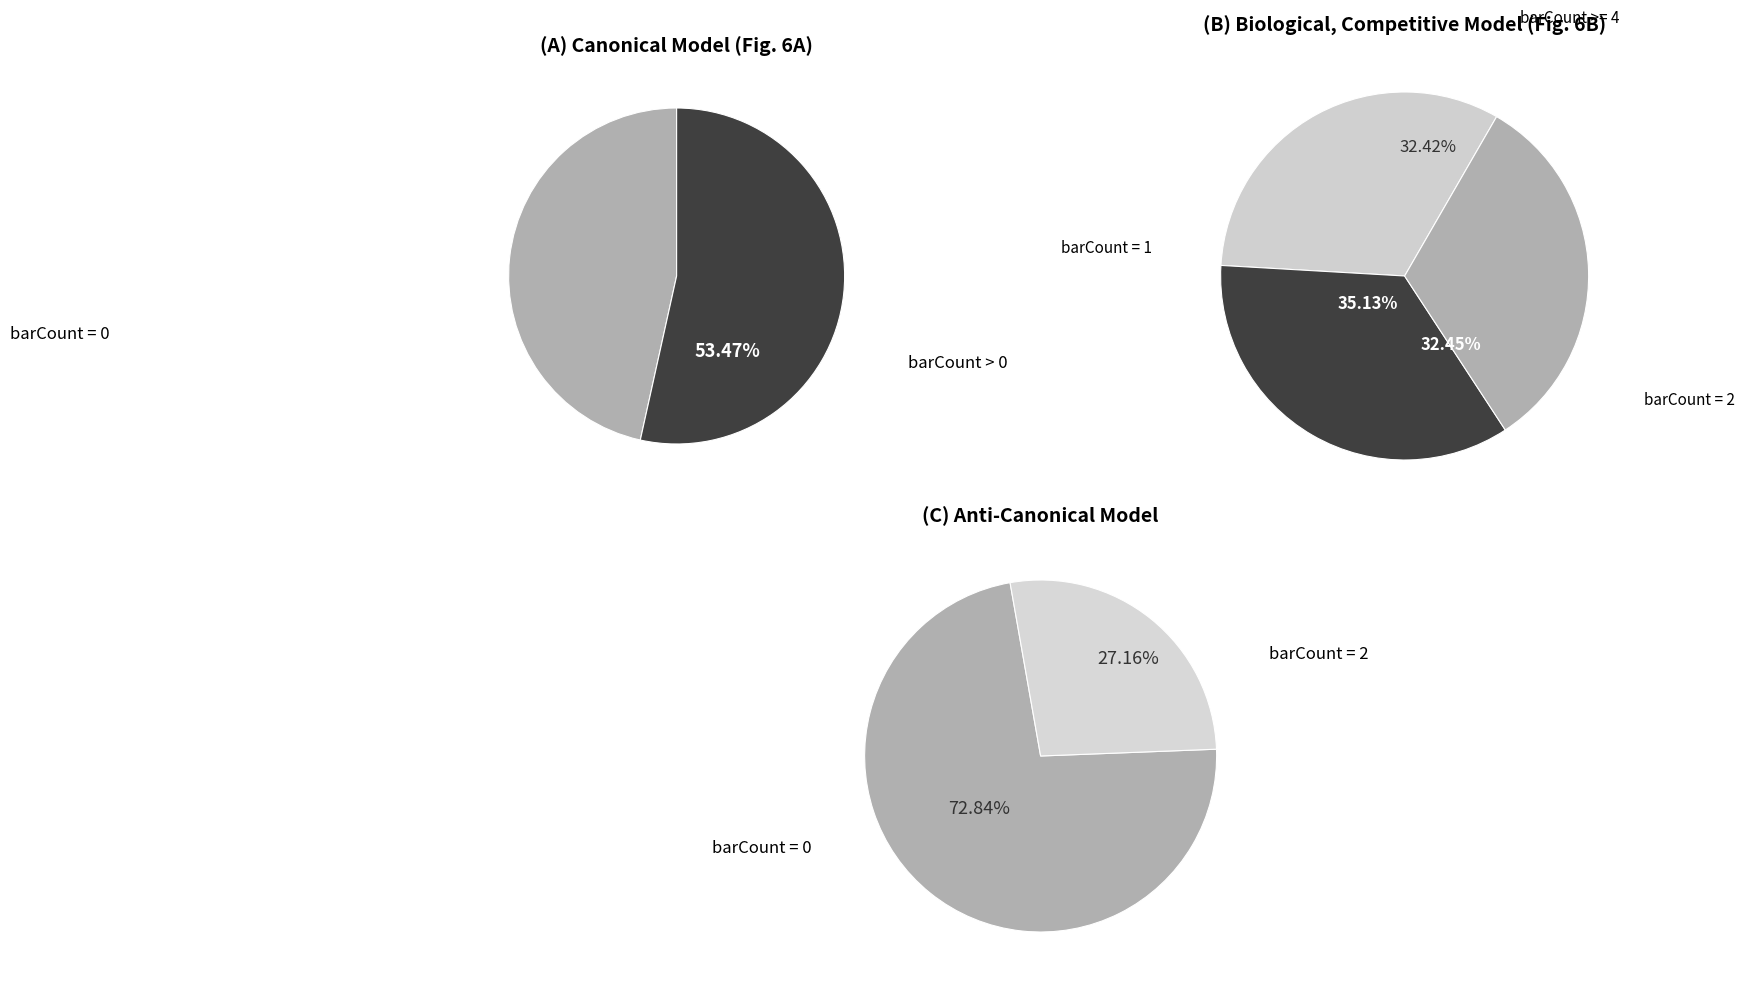

True or false: barCount=8 accounts for 1% of the total.

False